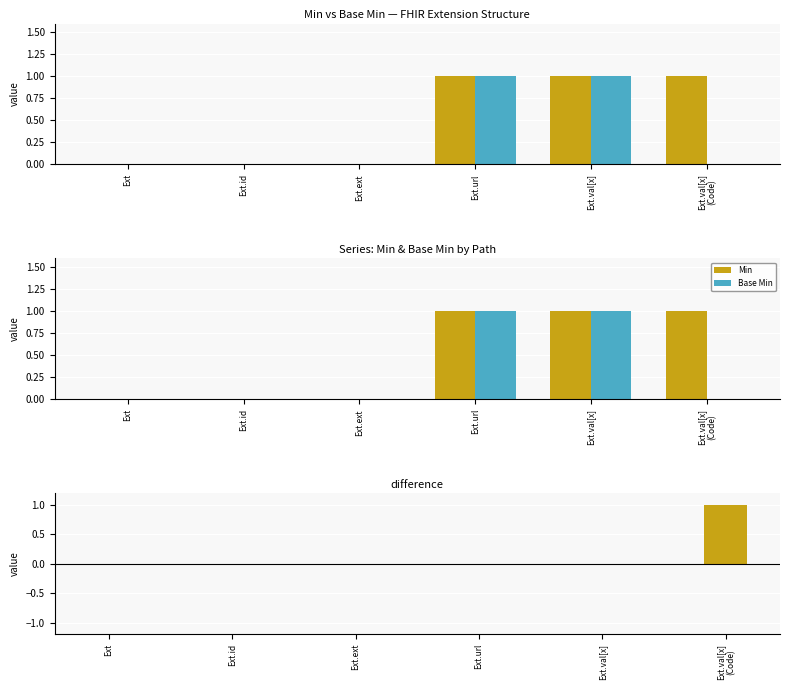

Is the value of Min at Ext.ext greater than the value of difference (Min - Base Min) at Ext.url?

No